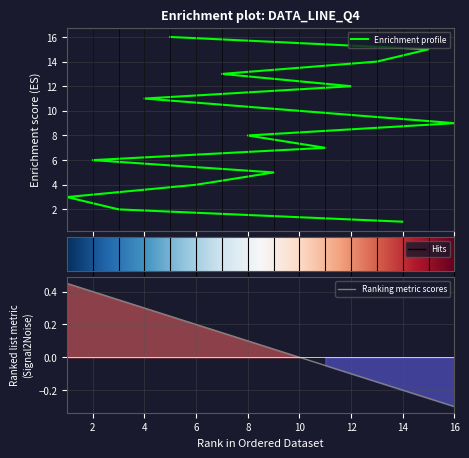

Is this an area chart (filled region under the line)?

No